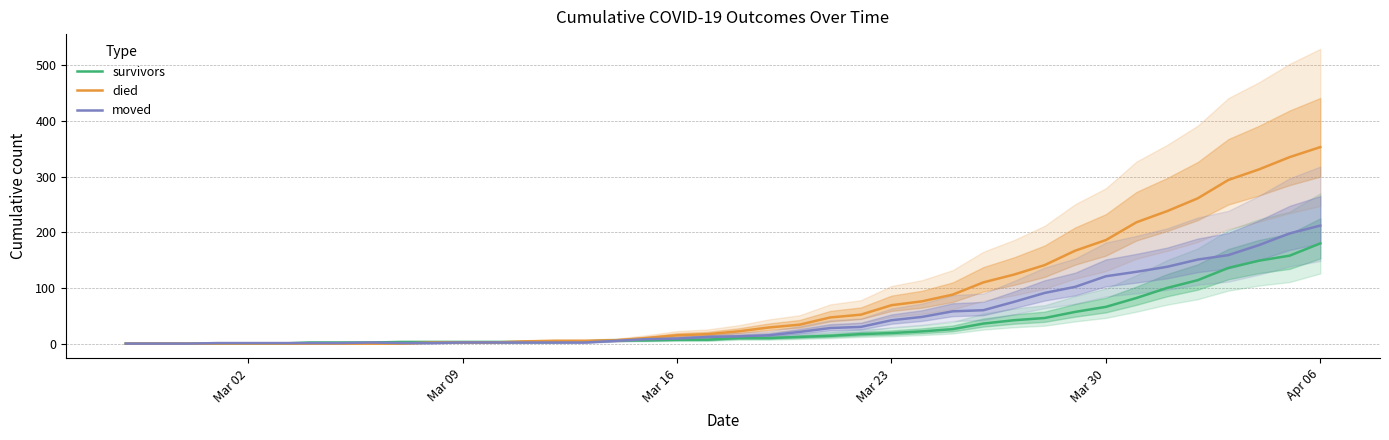

The value of survivors at Apr 06 is 180. True or false?

True